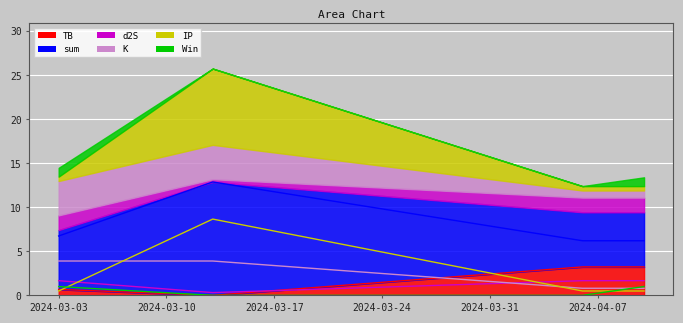

The Win series shows 1.6 at 2024-03-03. True or false?

False